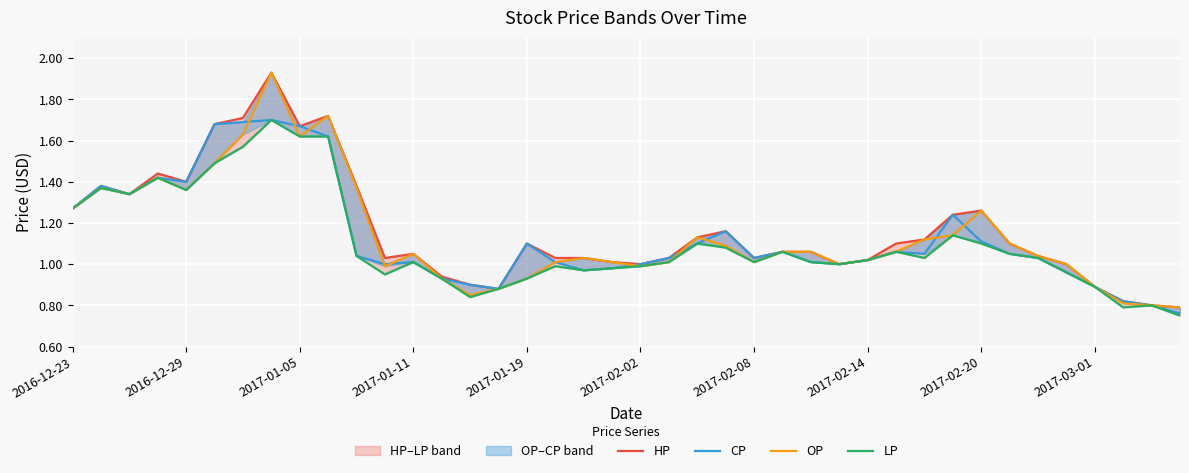

What are all the series names shown in the legend?

HP, CP, OP, LP